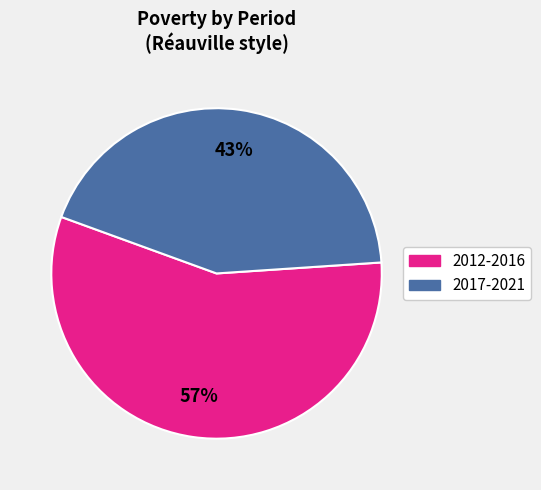

To the nearest percent, what is the average slice percentage?

50%